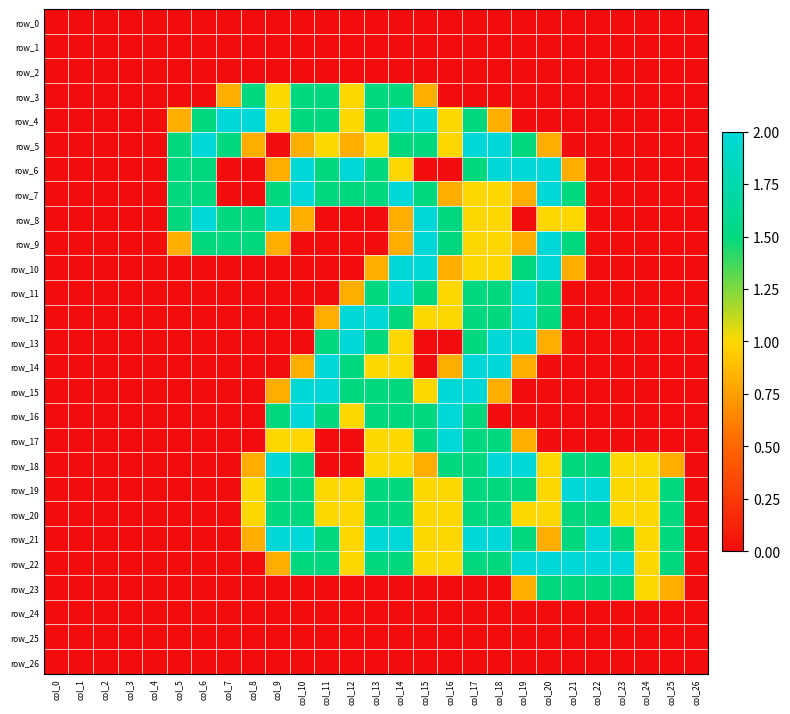

True or false: row_15 has a value of 0.0 at col_3.

True